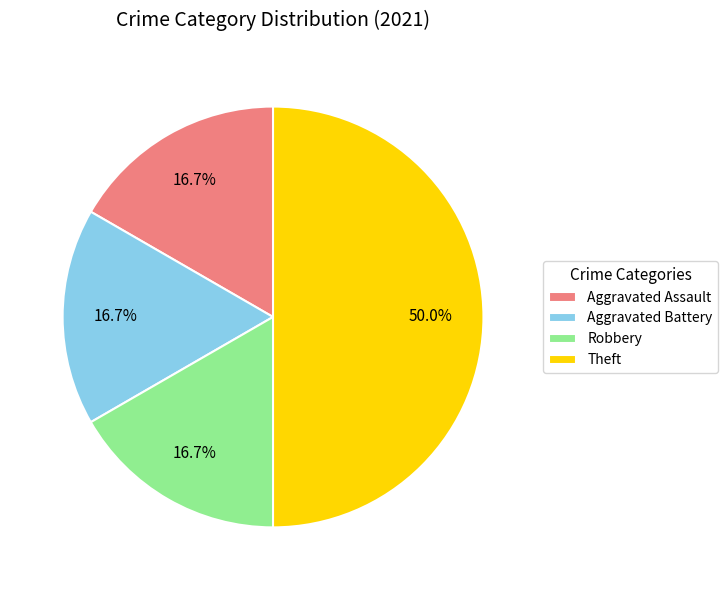

How much of the chart is everything except Aggravated Battery?

83.3%